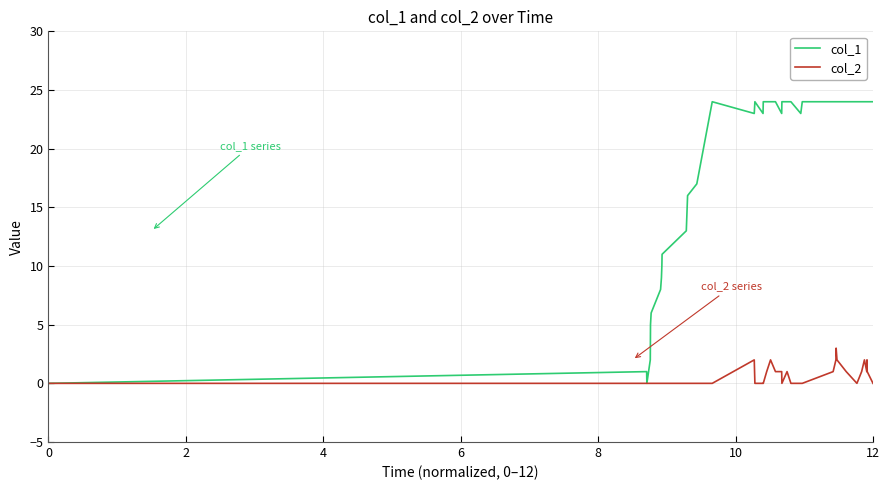

What is the difference between the second highest and minimum values in the col_1 series?

24